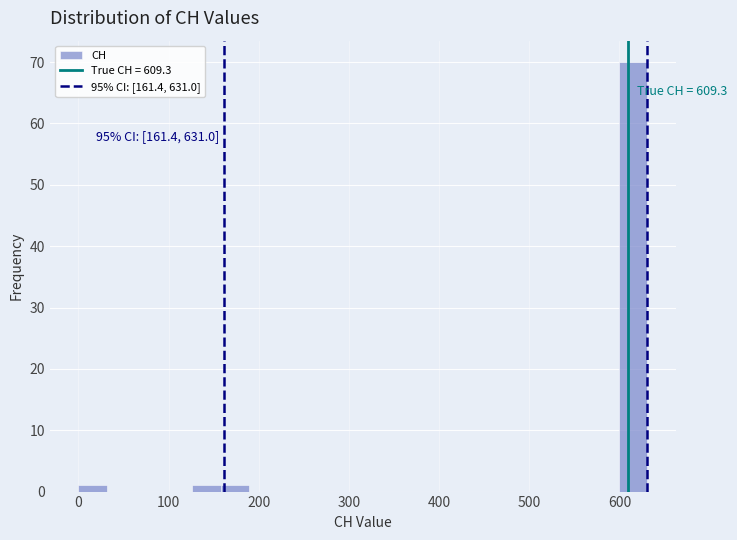

Read against the x-axis, roughly where is the centre of the tallest bar?

620